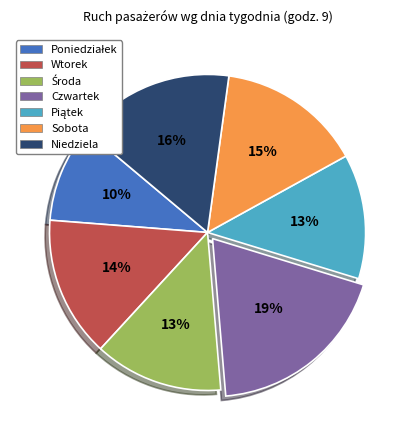

To the nearest percent, what percentage of the pie is Czwartek?

19%